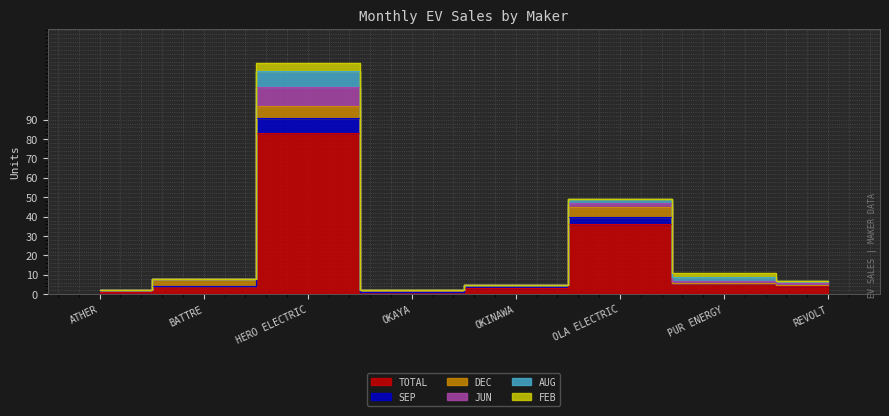

How many lines are shown in the chart?

6